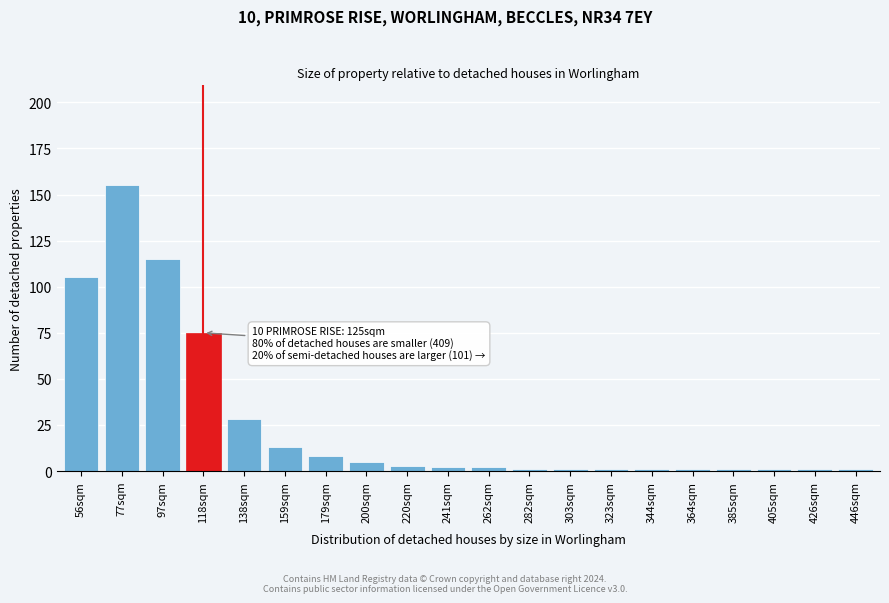

Reading left to right, list all the values displayed in this chart.

105	155	115	75	28	13	8	5	3	2	2	1	1	1	1	1	1	1	1	1